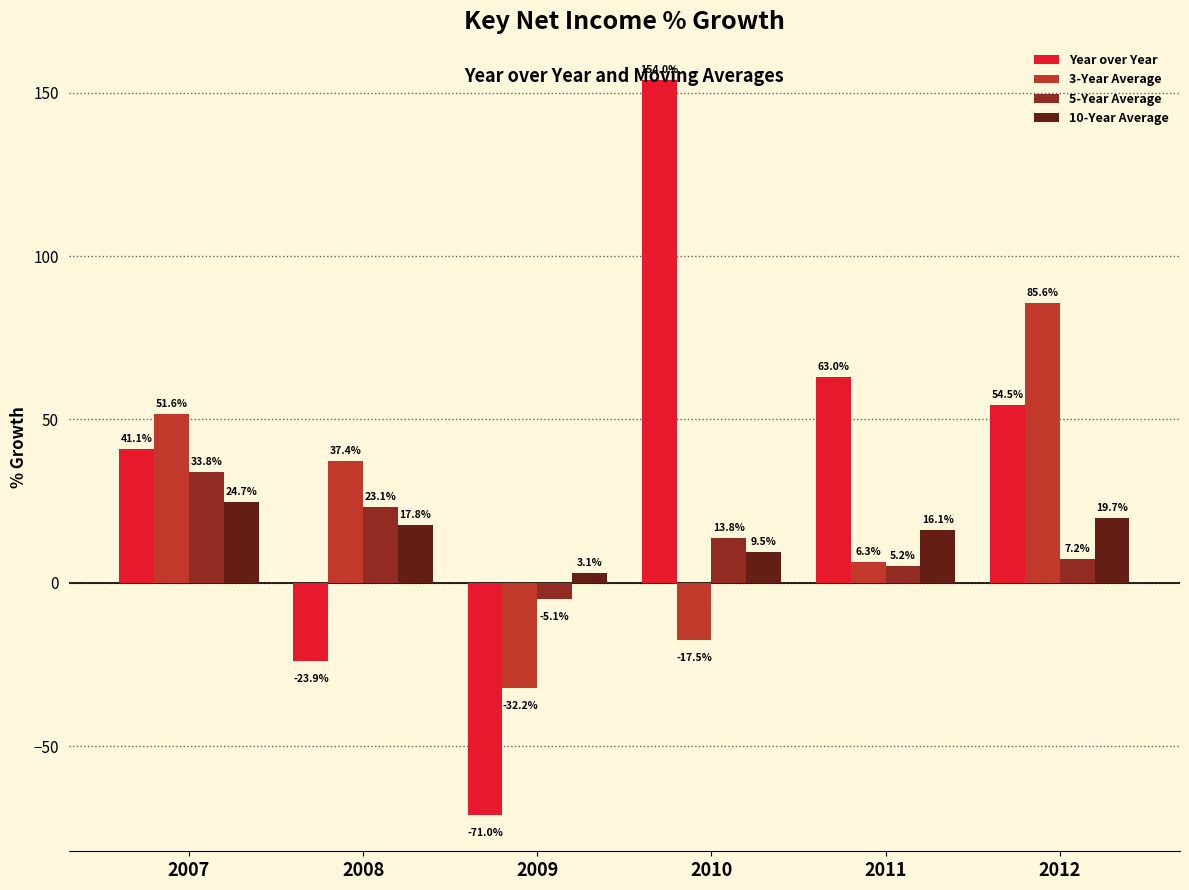

At which label is 10-Year Average closest to 13?

2011